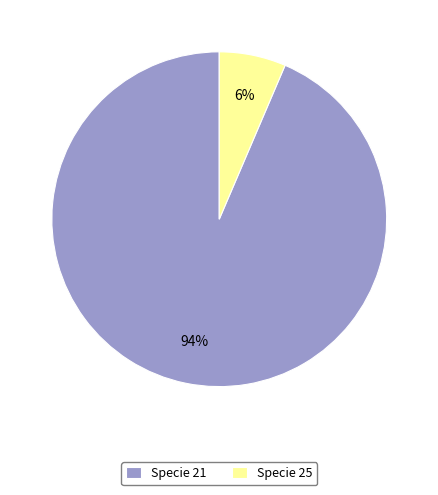

Combined, do Specie 21 and Specie 25 account for over 50%?

Yes